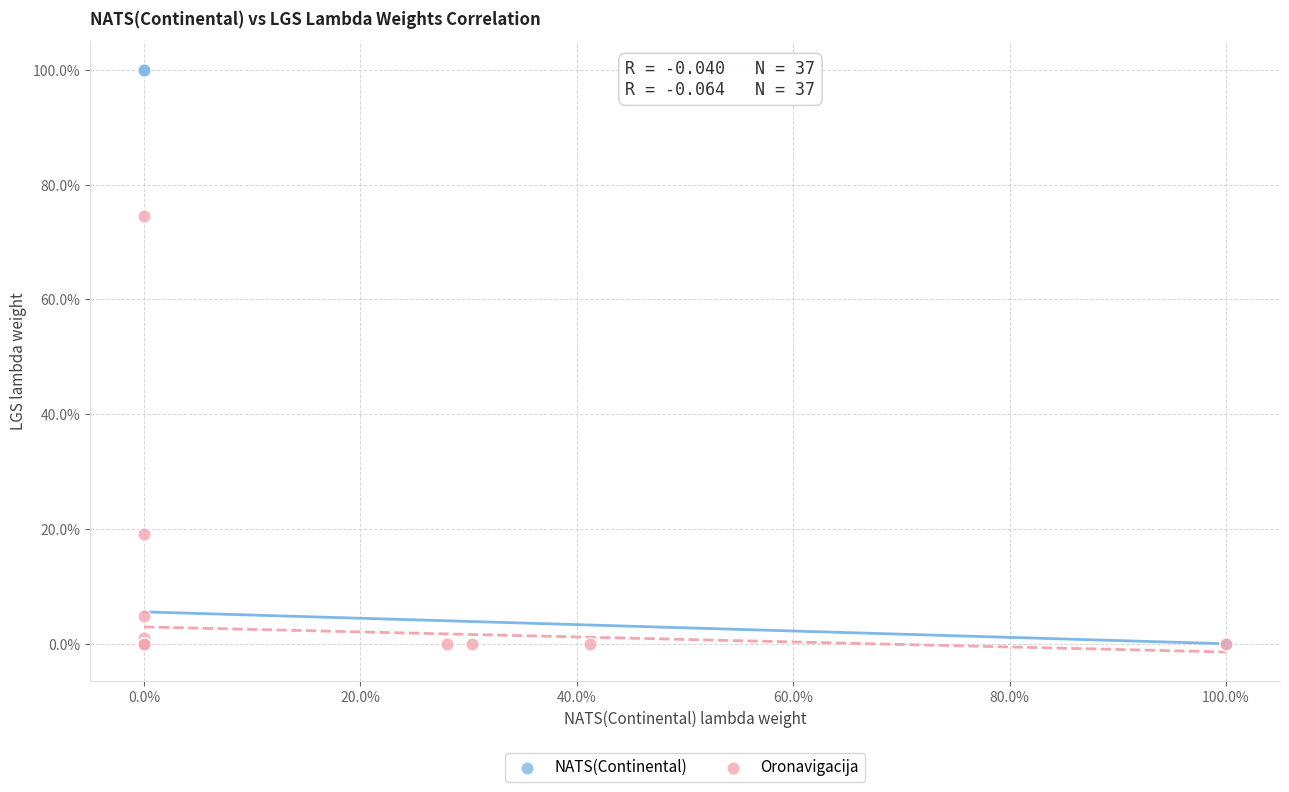

What are all the series names shown in the legend?

NATS(Continental), Oronavigacija